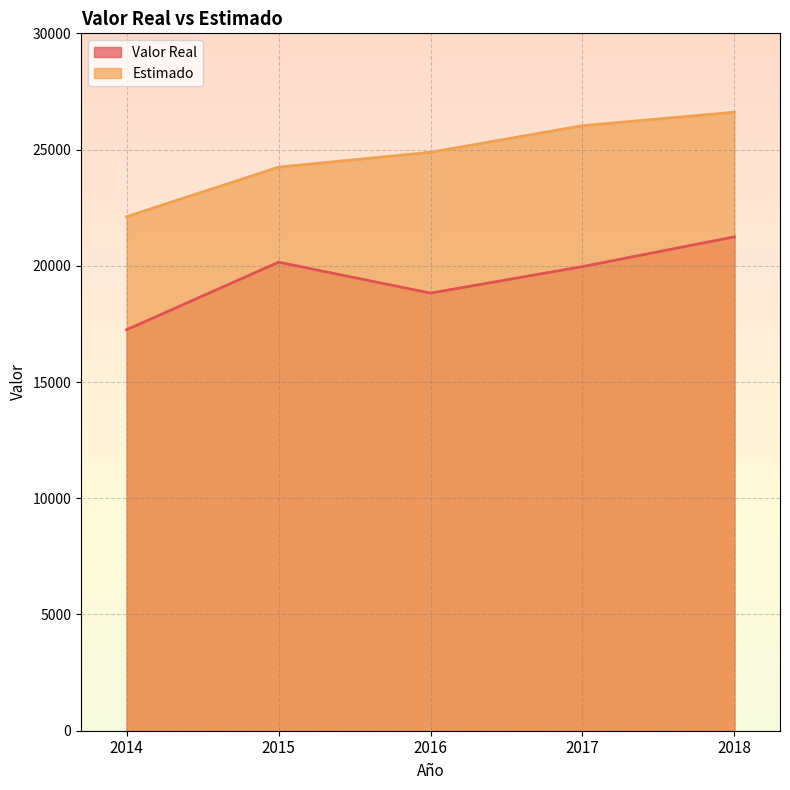

What is the minimum value for Valor Real?

17249